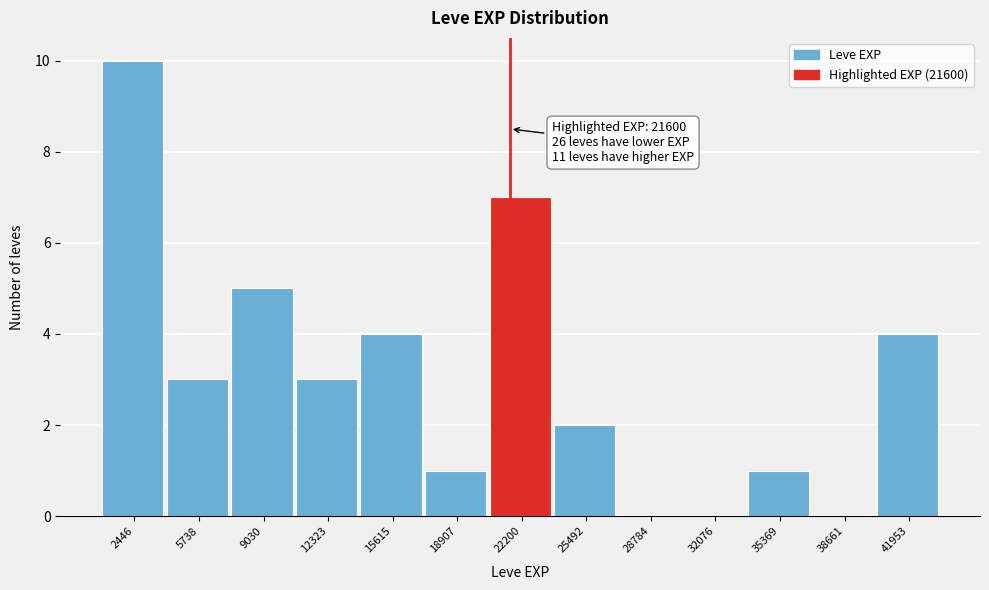

Which range on the x-axis has the tallest bar?

1000 to 4000